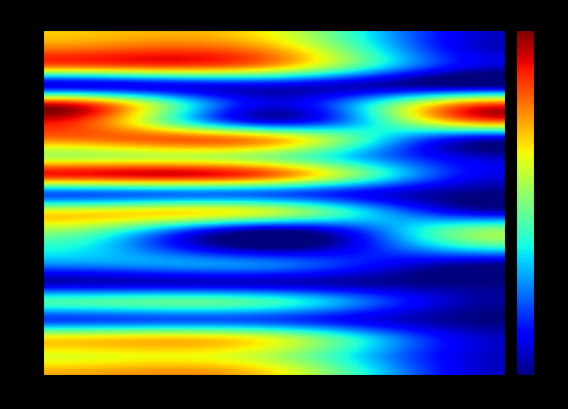

Which series has the largest range (max minus min)?

IFN4_42_3036_A_4_22